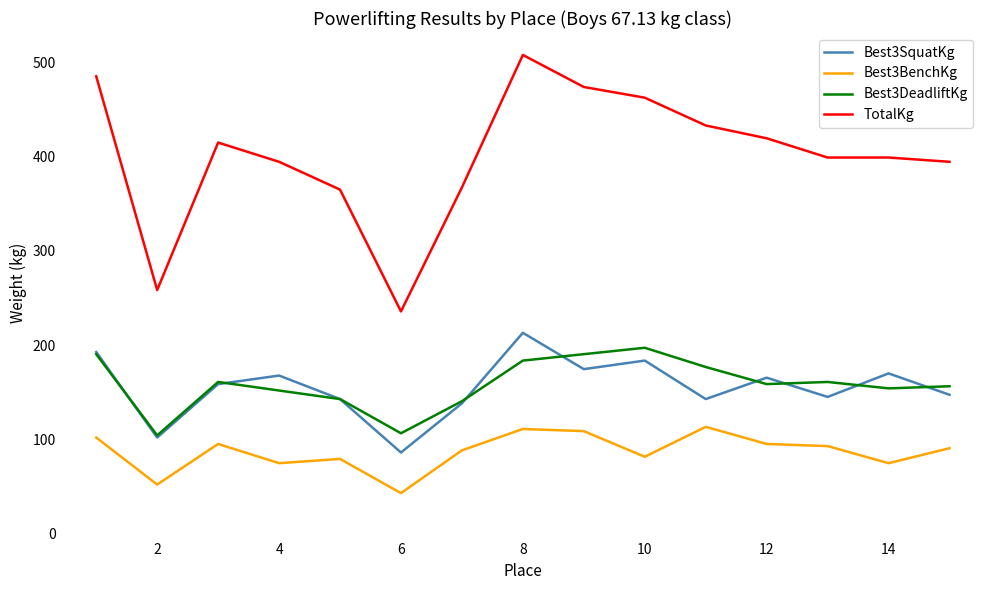

Which series has the largest range (max minus min)?

TotalKg